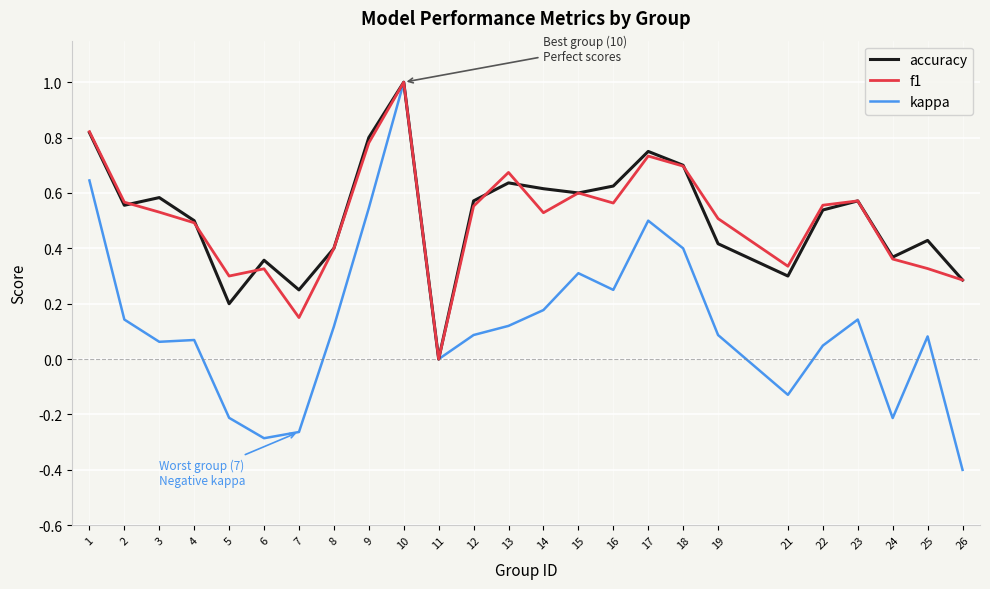

At which label does kappa first exceed 0?

1